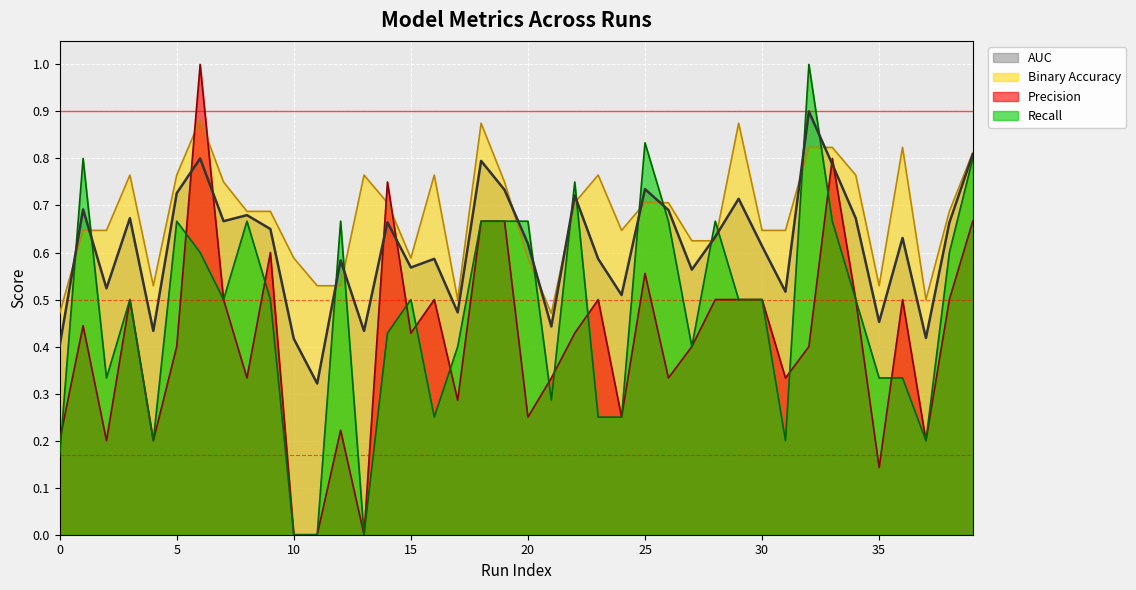

Reading left to right, extract all data points from this chart.

auc: 0.4	0.7	0.5	0.7	0.4	0.7	0.8	0.7	0.7	0.7	0.4	0.3	0.6	0.4	0.7	0.6	0.6	0.5	0.8	0.7	0.6	0.4	0.7	0.6	0.5	0.7	0.7	0.6	0.6	0.7	0.6	0.5	0.9	0.8	0.7	0.5	0.6	0.4	0.7	0.8
binaryaccuracy: 0.5	0.6	0.6	0.8	0.5	0.8	0.9	0.8	0.7	0.7	0.6	0.5	0.5	0.8	0.7	0.6	0.8	0.5	0.9	0.8	0.6	0.5	0.7	0.8	0.6	0.7	0.7	0.6	0.6	0.9	0.6	0.6	0.8	0.8	0.8	0.5	0.8	0.5	0.7	0.8
precision: 0.2	0.4	0.2	0.5	0.2	0.4	1.0	0.5	0.3	0.6	0.0	0.0	0.2	0.0	0.8	0.4	0.5	0.3	0.7	0.7	0.2	0.3	0.4	0.5	0.2	0.6	0.3	0.4	0.5	0.5	0.5	0.3	0.4	0.8	0.5	0.1	0.5	0.2	0.5	0.7
recall: 0.2	0.8	0.3	0.5	0.2	0.7	0.6	0.5	0.7	0.5	0.0	0.0	0.7	0.0	0.4	0.5	0.2	0.4	0.7	0.7	0.7	0.3	0.8	0.2	0.2	0.8	0.7	0.4	0.7	0.5	0.5	0.2	1.0	0.7	0.5	0.3	0.3	0.2	0.6	0.8